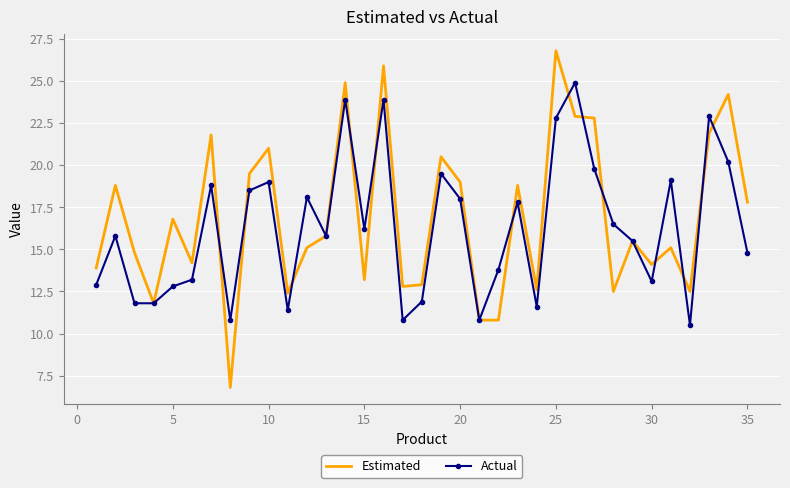

What is the lowest value of the Actual series?

10.5